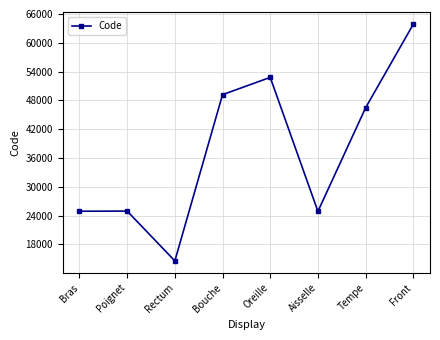

How many interior local valleys (lower than both neighbors) does the data have?

2